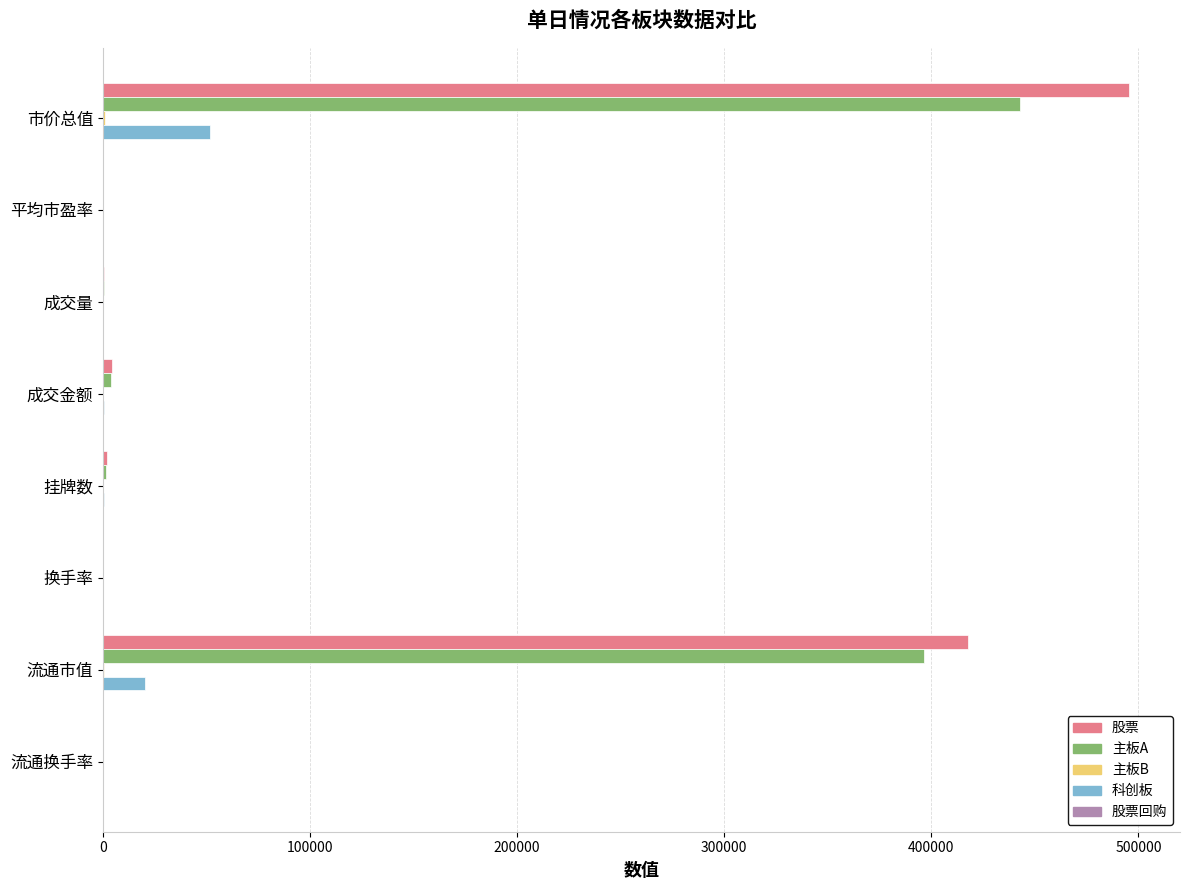

What is the average value of the 科创板 series?

9127.9